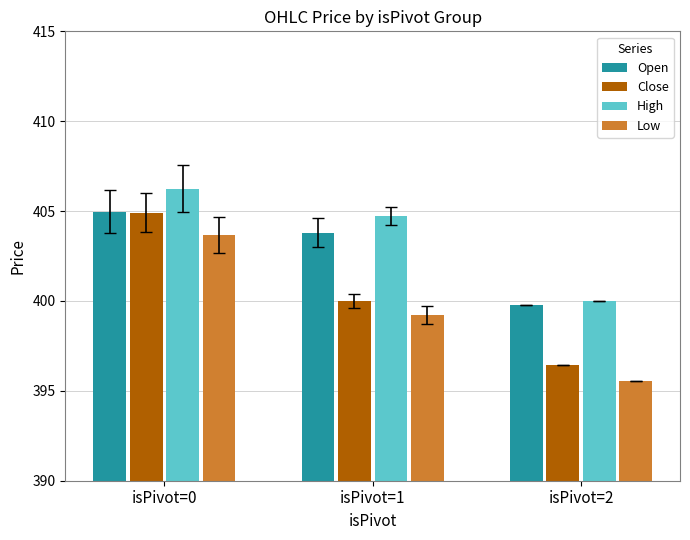

What is the lowest value of the High series?

400.0